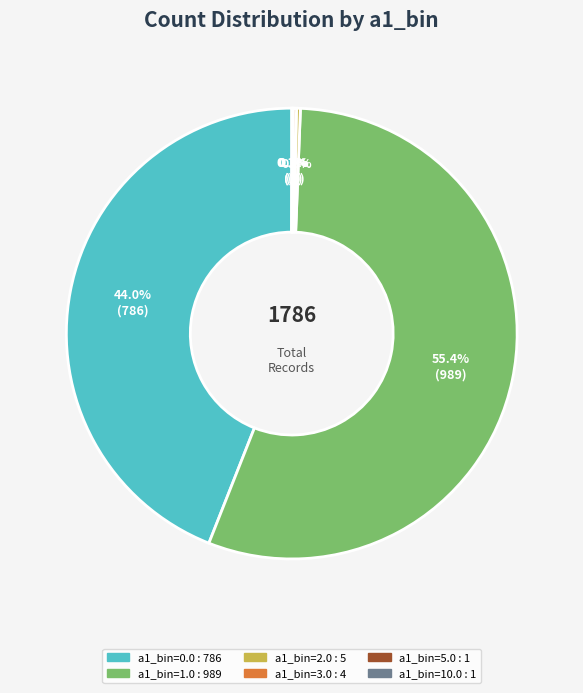

Is there a majority slice in this chart?

Yes